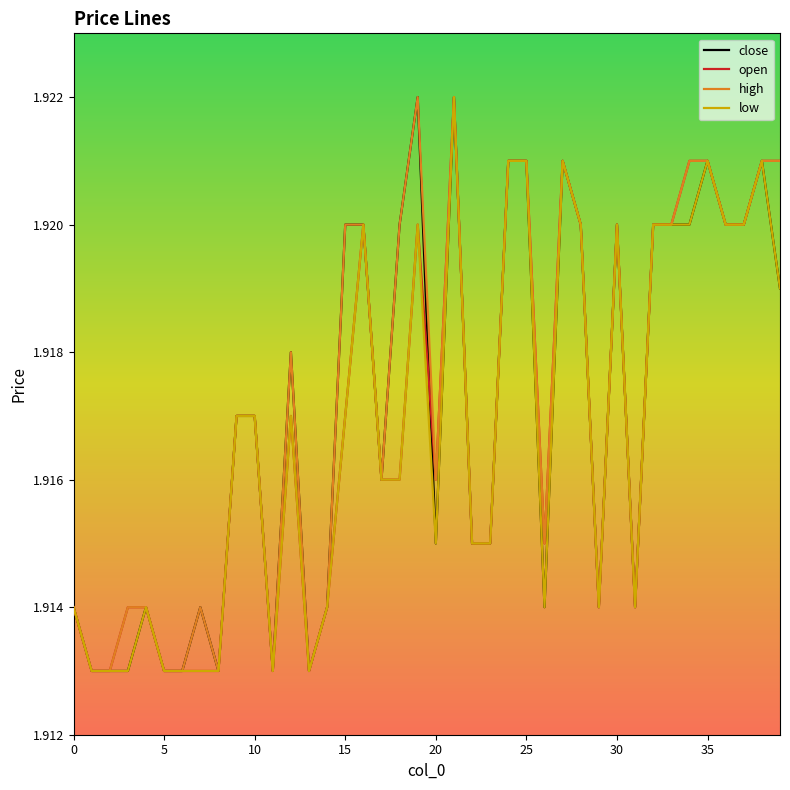

Is this an area chart (filled region under the line)?

No